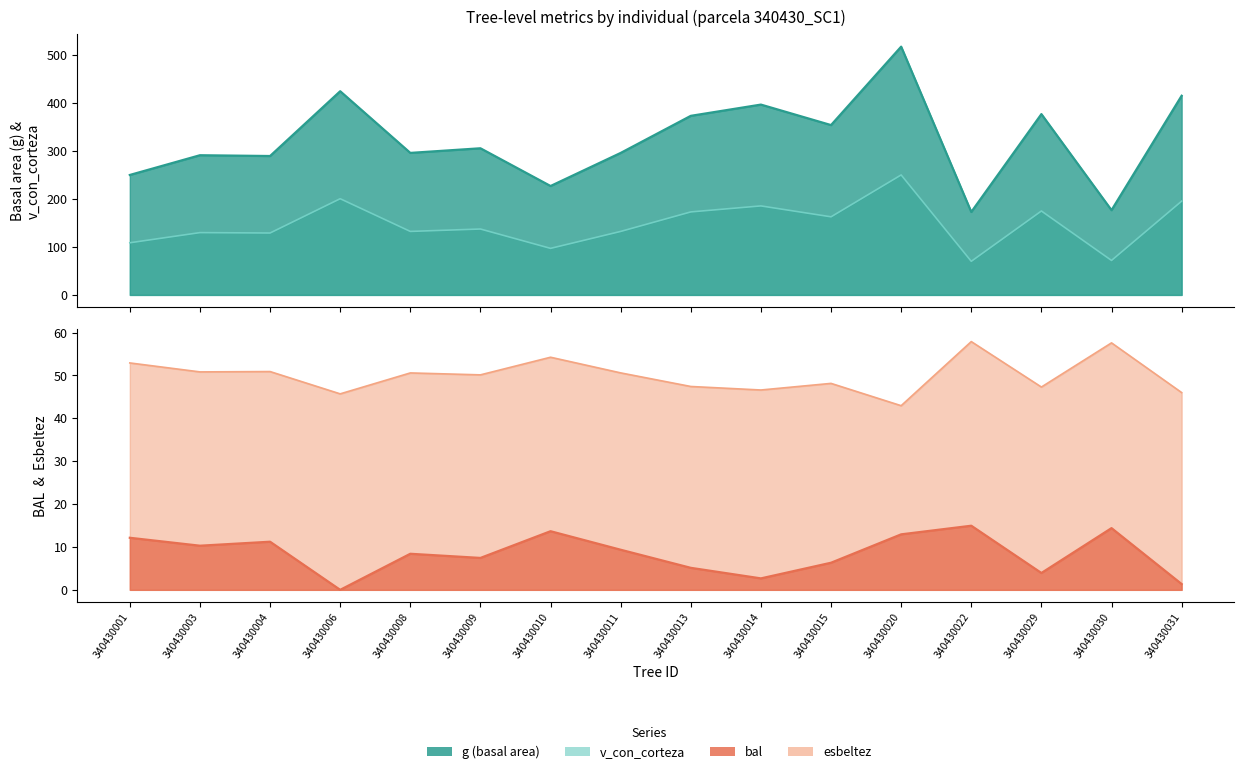

At 340430003, list the series in order from largest to smallest.

g, v_con_corteza, esbeltez, bal